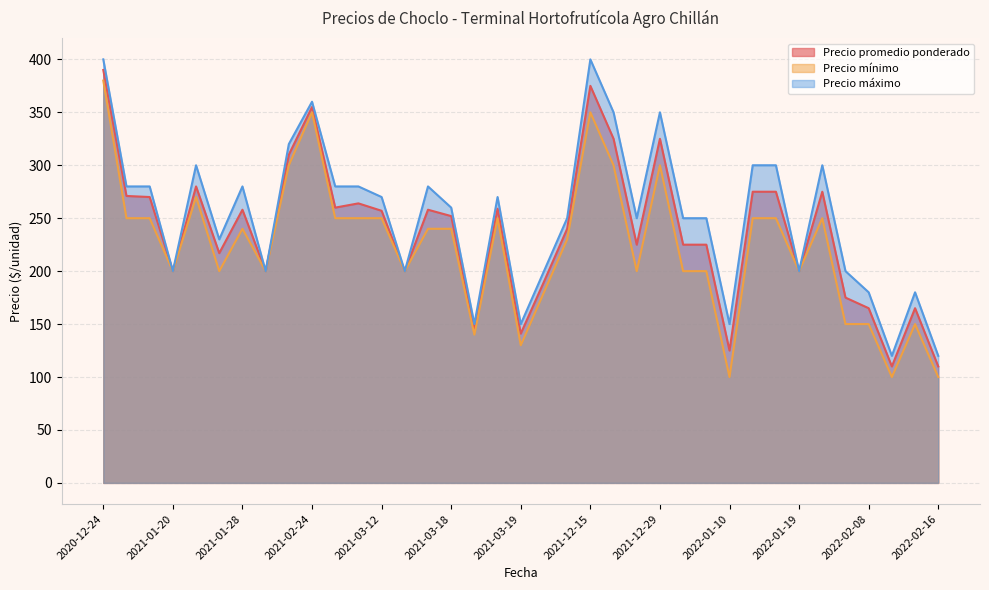

At which category is the sum across all series the highest?

2020-12-24